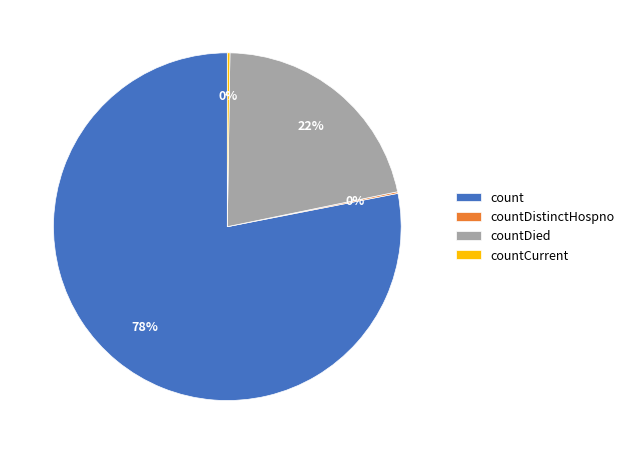

Is it true that countDied is 34% of the pie?

False